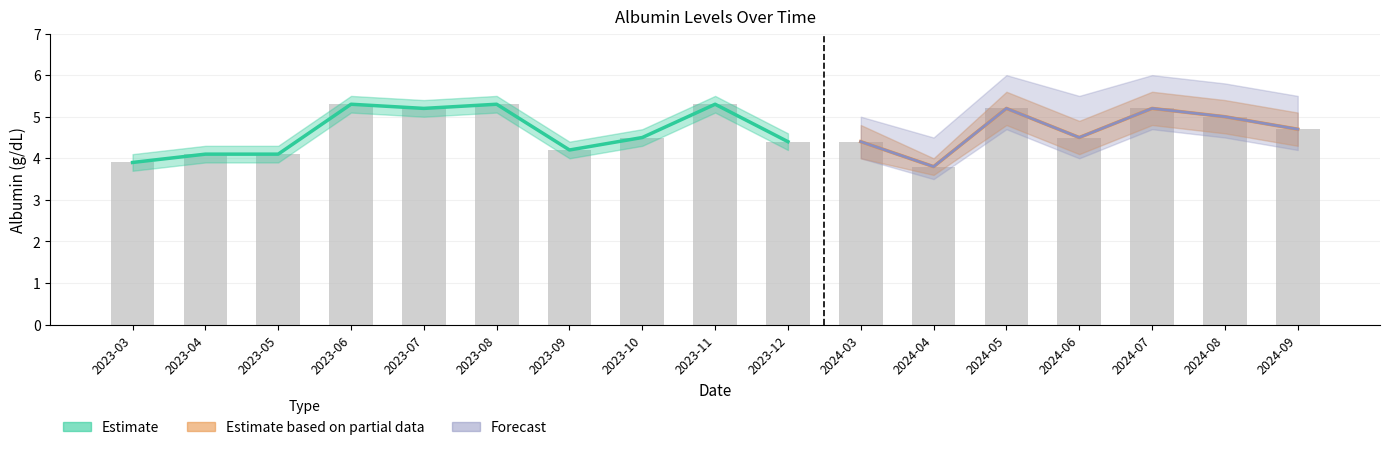

At which category does the chart reach its peak across all series?

2023-06